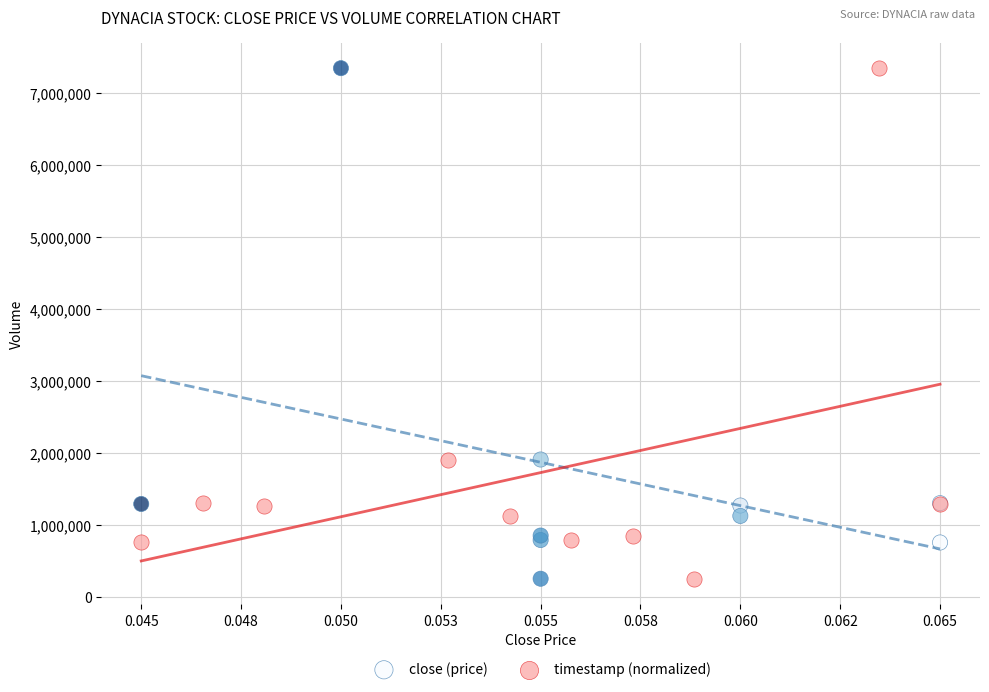

What are all the series names shown in the legend?

close (price), timestamp (normalized)